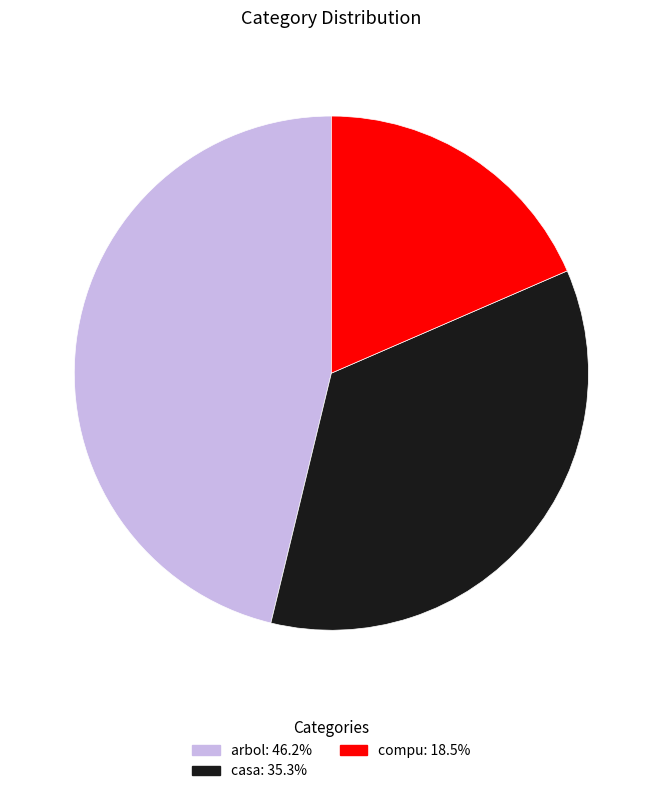

Between casa and arbol, which is larger?

arbol